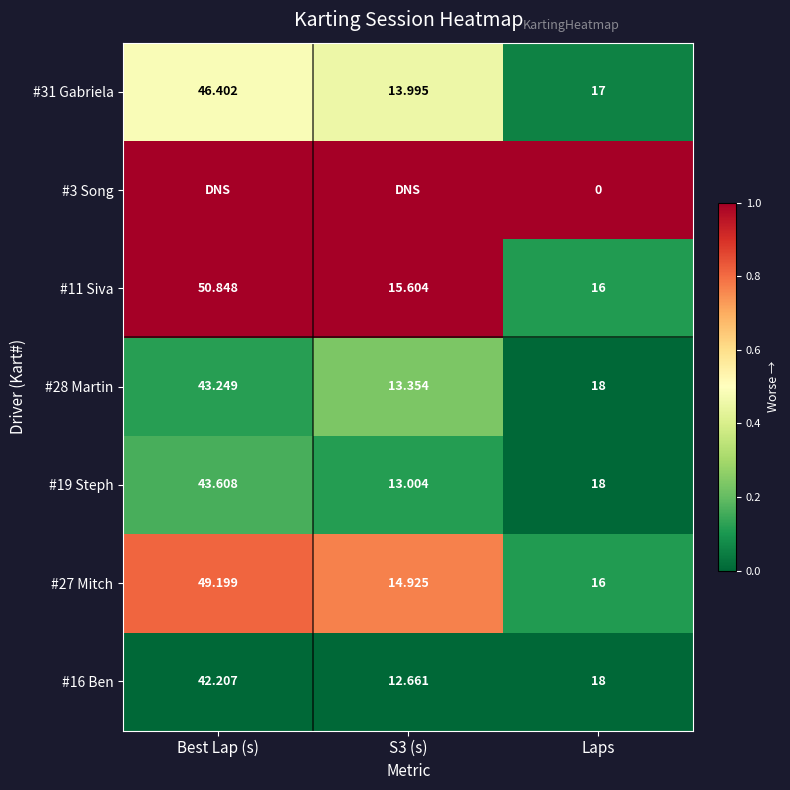

Is the value of #28 Martin at S3 (s) greater than the value of #27 Mitch at S3 (s)?

No